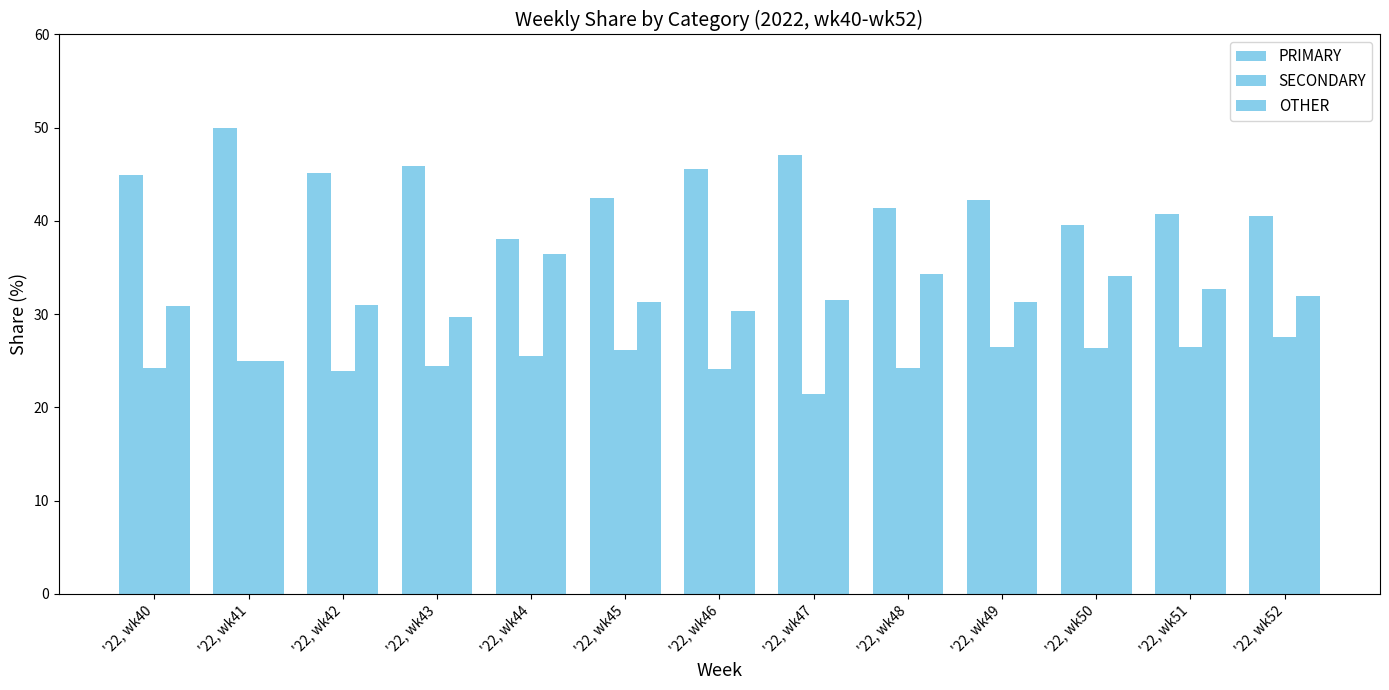

Are the bars horizontal?

No